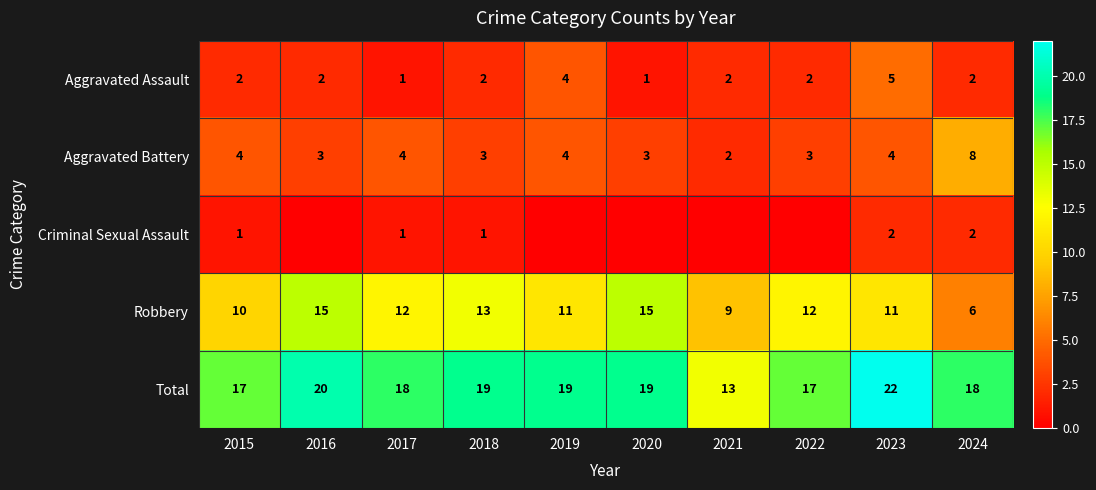

Between 2023 and 2017, which is larger?

2023